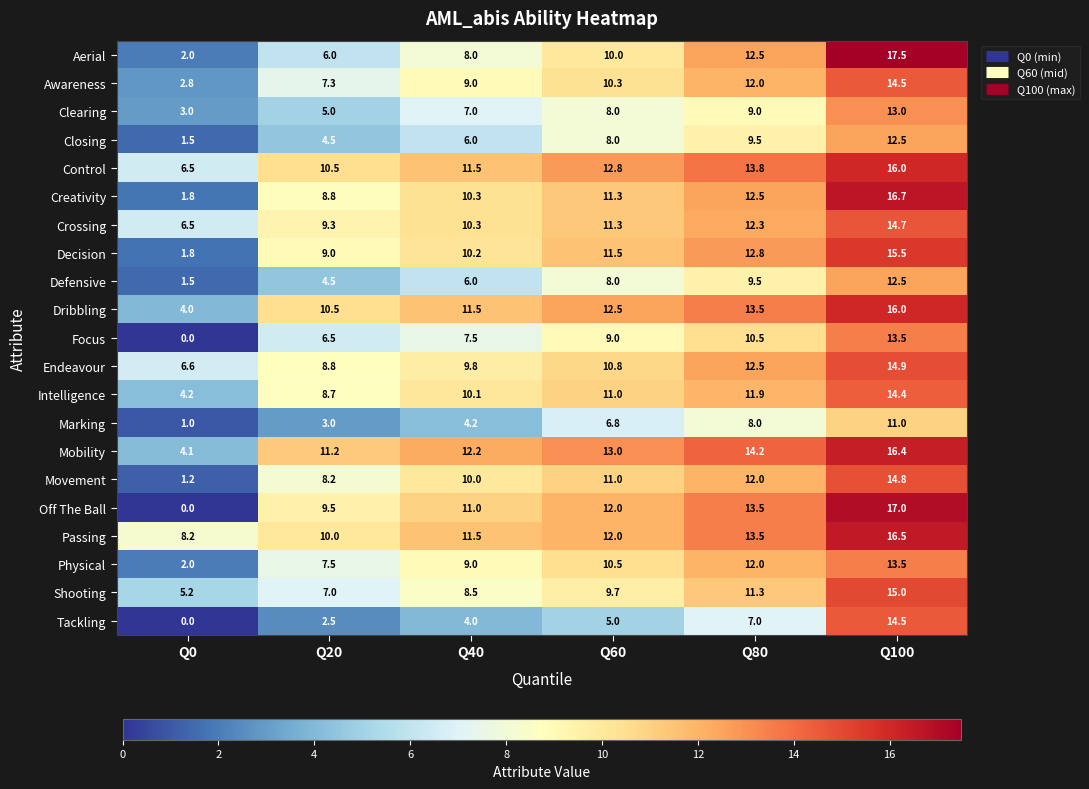

Rank the categories by Mobility value from lowest to highest.

Q0, Q20, Q40, Q60, Q80, Q100